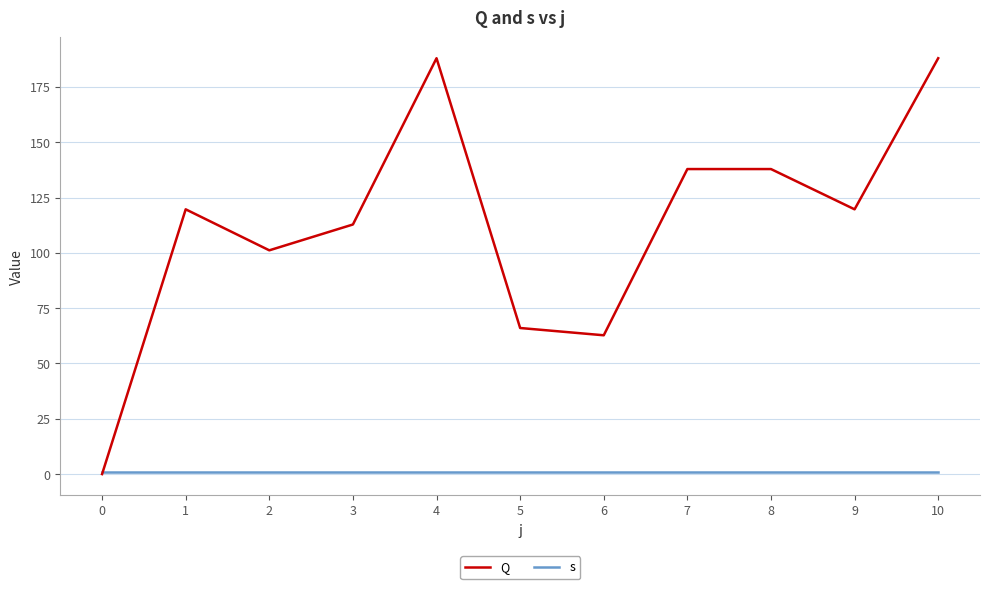

Is the value of s at 9 greater than the value of Q at 2?

No